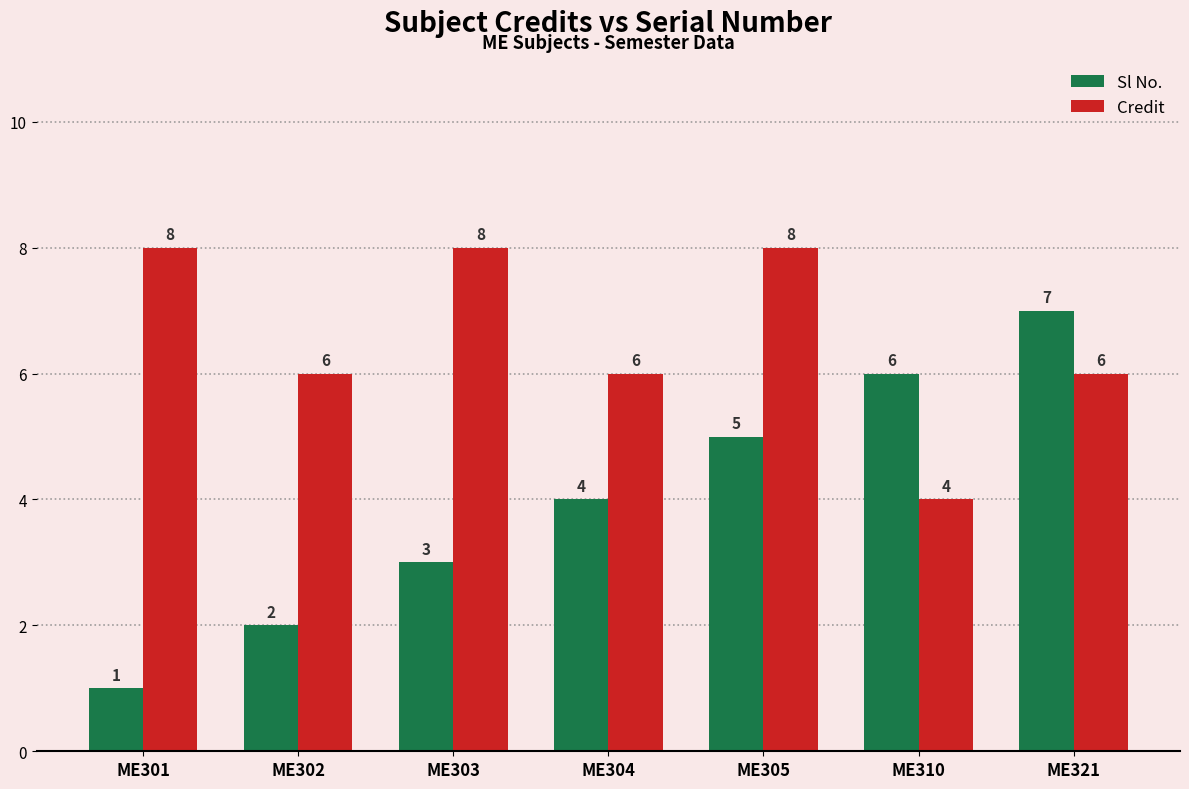

Rank the series at ME321 from highest to lowest value.

Sl No., Credit